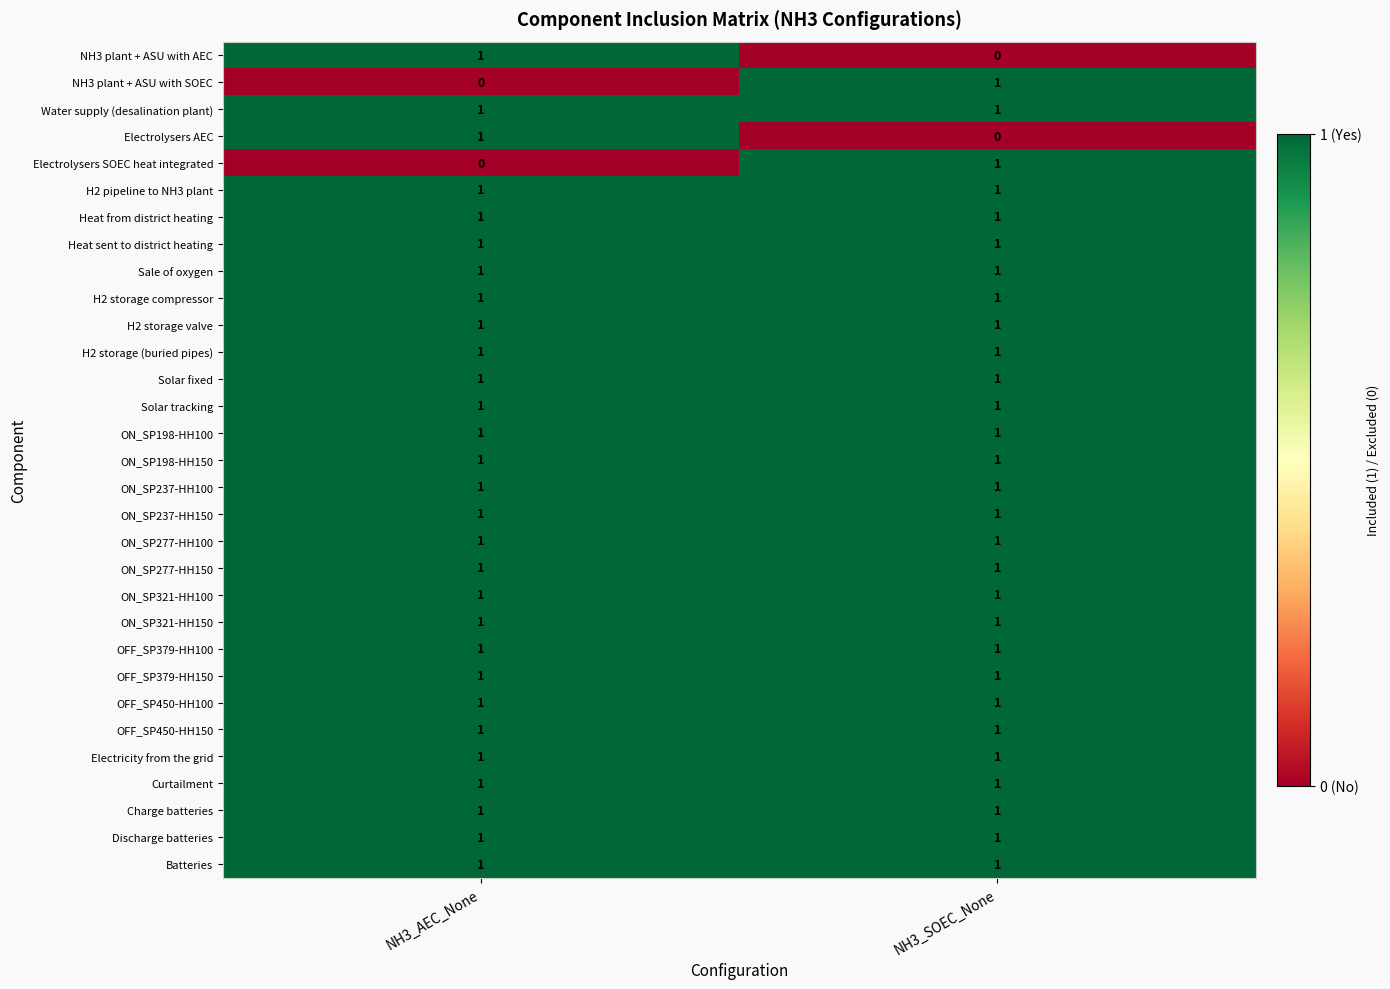

The value of NH3 plant + ASU with AEC at NH3_AEC_None is 1. True or false?

True